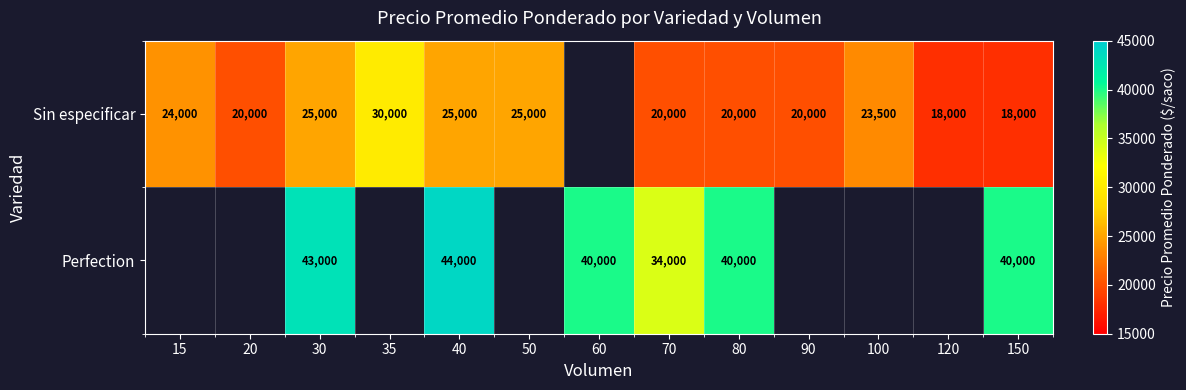

What is the difference between the Perfection values at 30 and 150?

3000